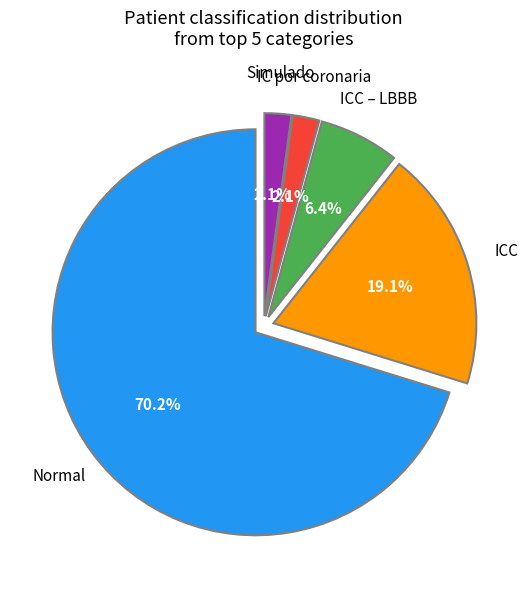

Is there any slice that represents more than half of the pie?

Yes